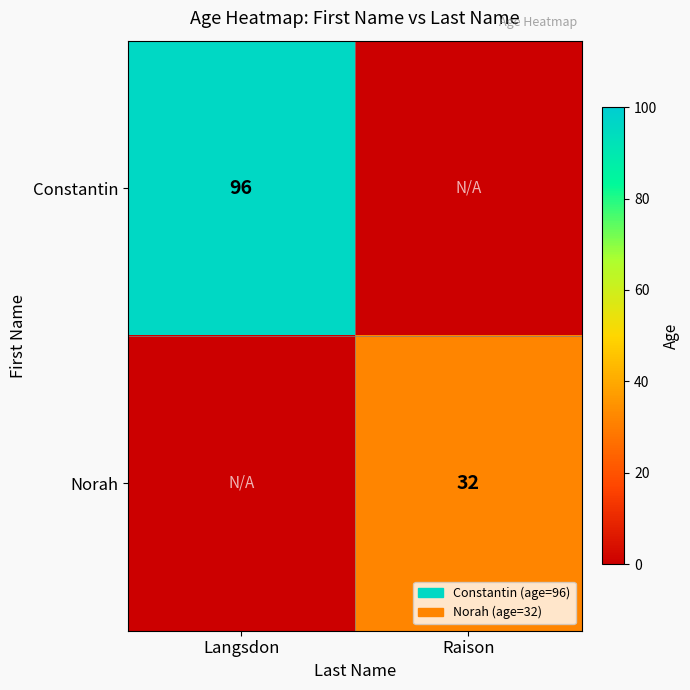

The Constantin series shows 96 at Langsdon. True or false?

True